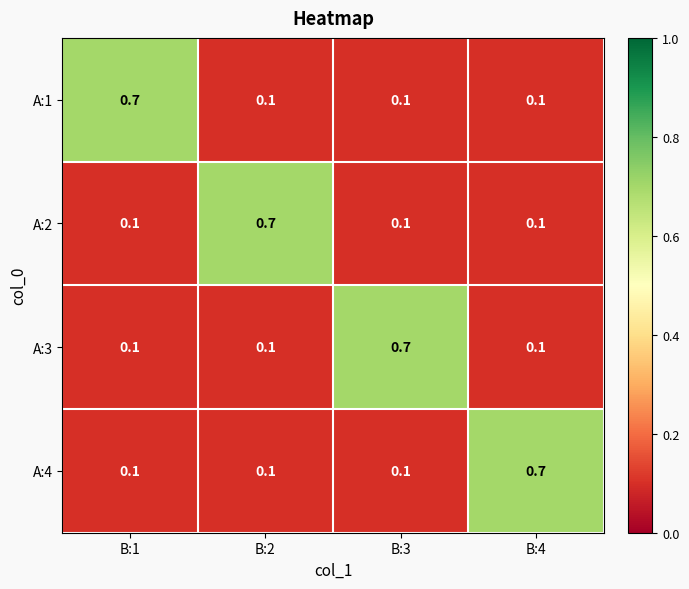

How many A:3 values are between 0 and 1?

4